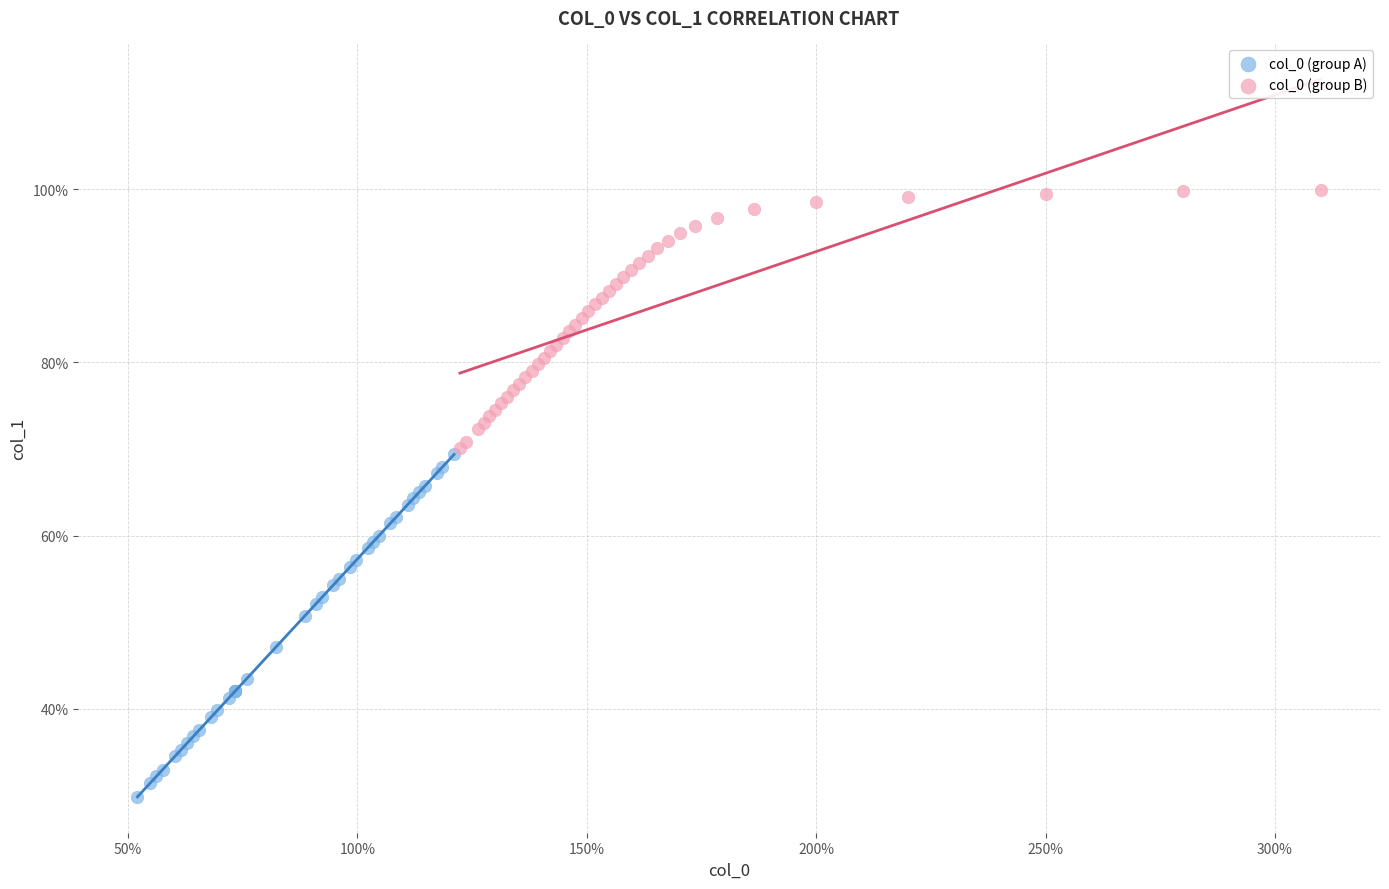

Which series has the largest Y range (max minus min)?

col_0 (group A)